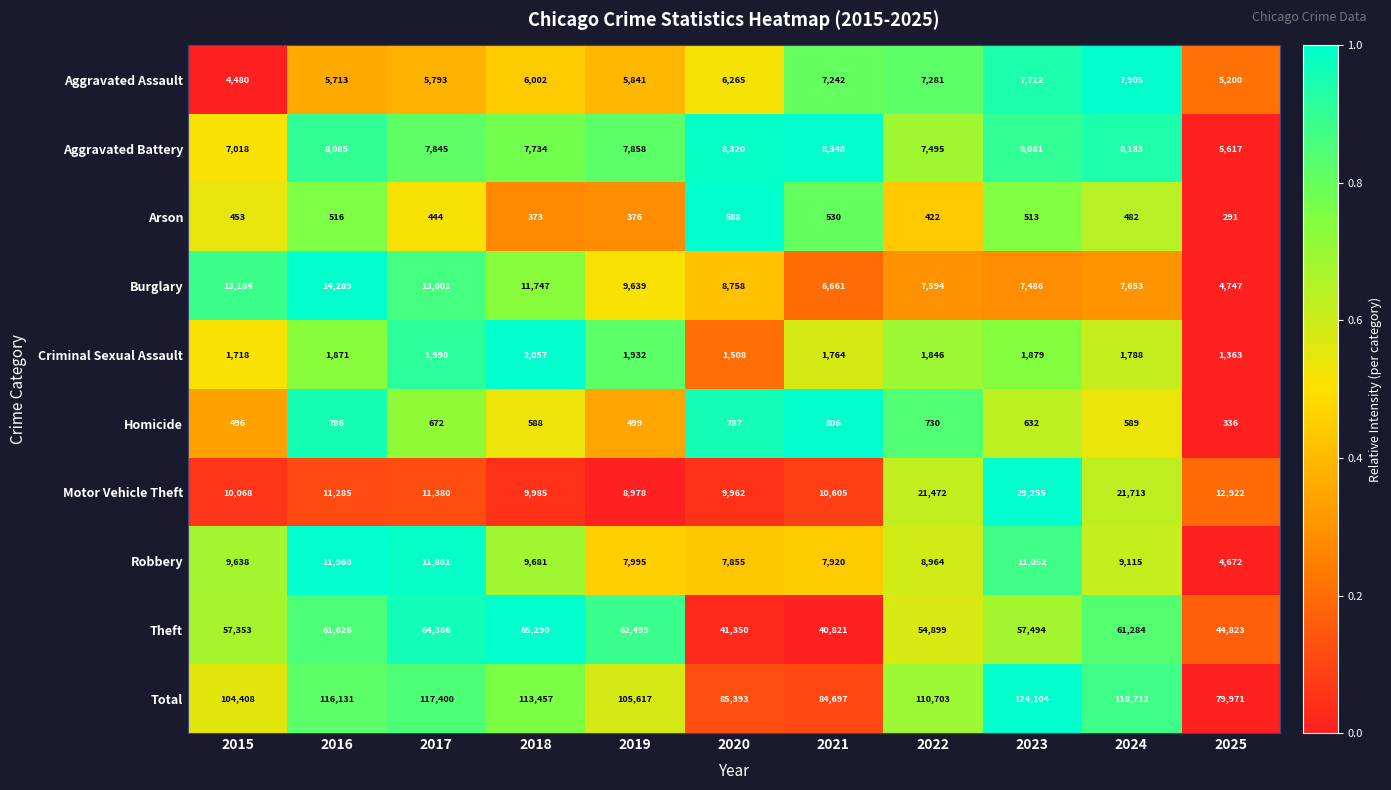

What is the sum of the Criminal Sexual Assault values at 2015 and 2019?

3650